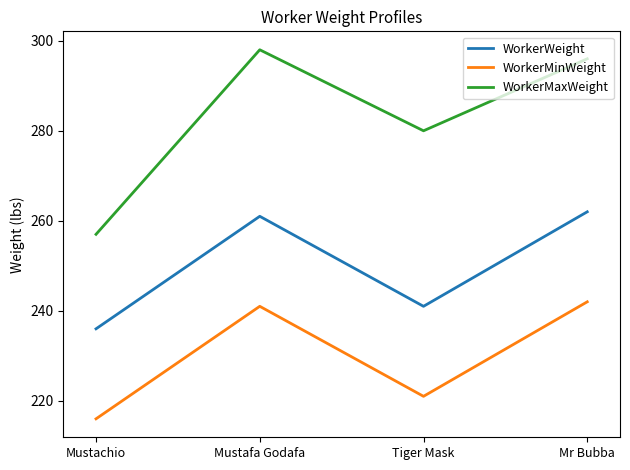

How many values in the WorkerMinWeight series are below 241?

2